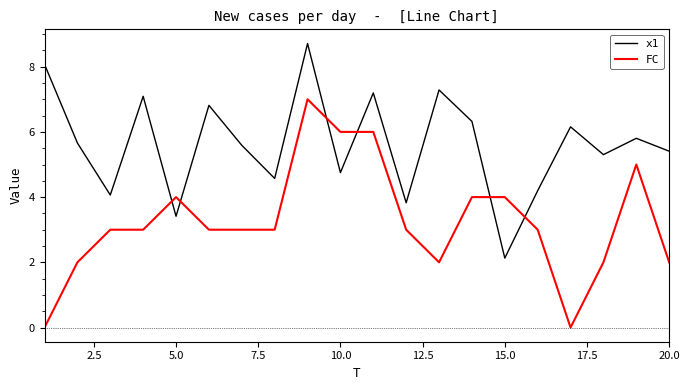

What is the greatest value displayed?

8.7